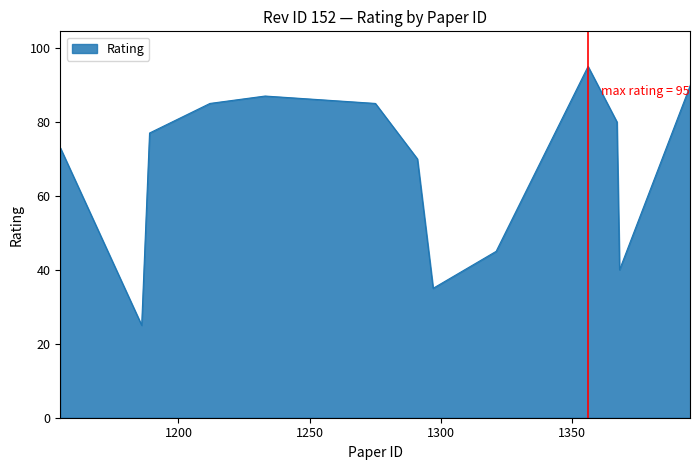

What is the greatest value displayed?

95